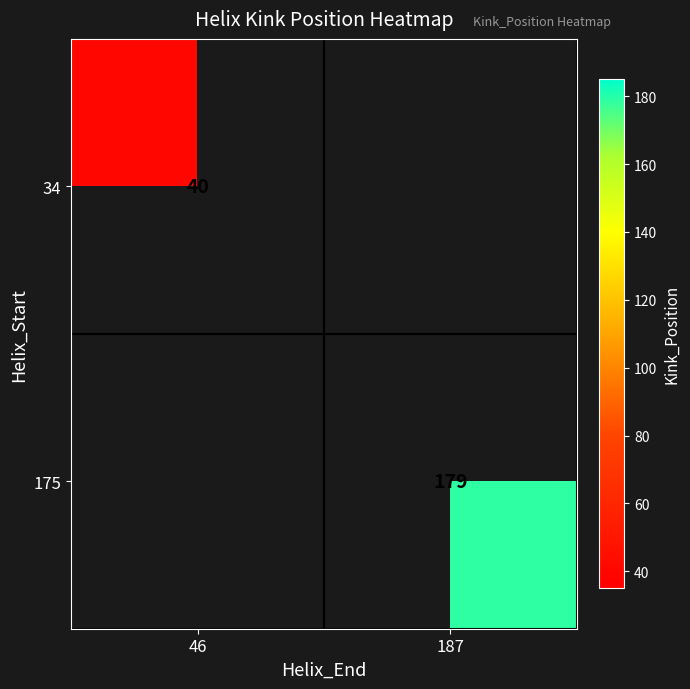

Which category has the highest value across all series?

187